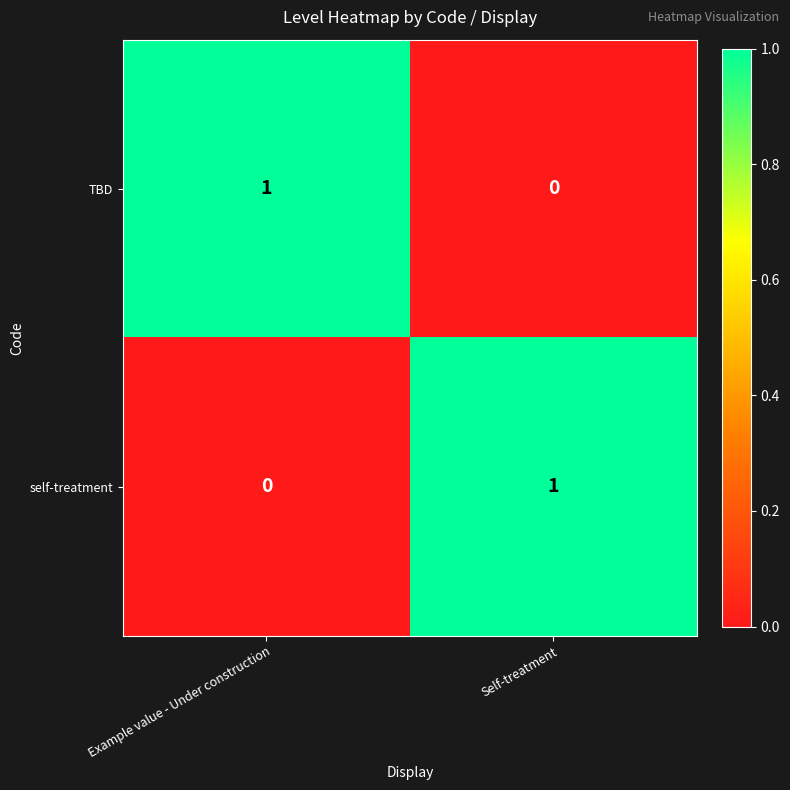

True or false: self-treatment has a value of 0 at Example value - Under construction.

True